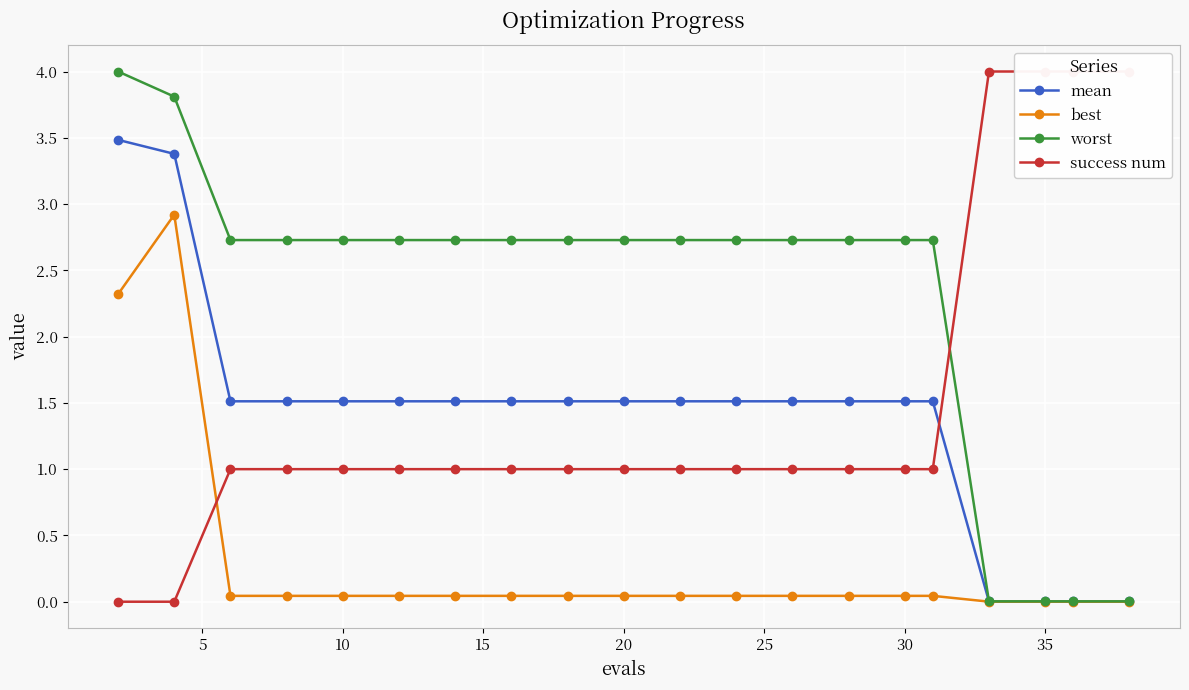

Which series has the largest total across all categories?

worst